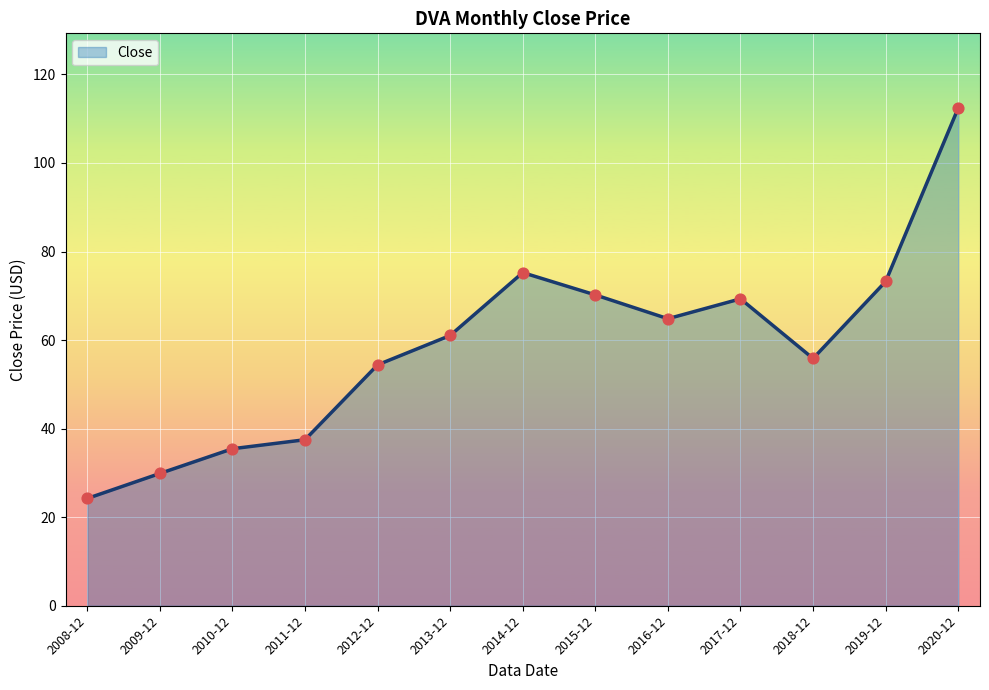

Between 2010-12 and 2016-12, which is larger?

2016-12